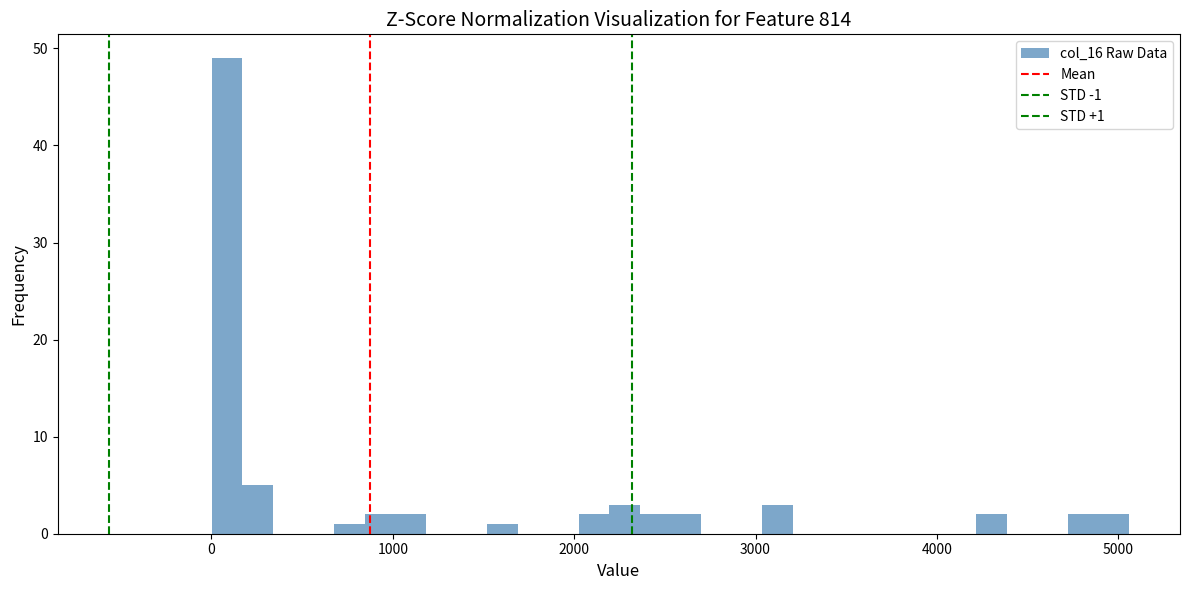

Read against the x-axis, roughly where is the centre of the tallest bar?

100